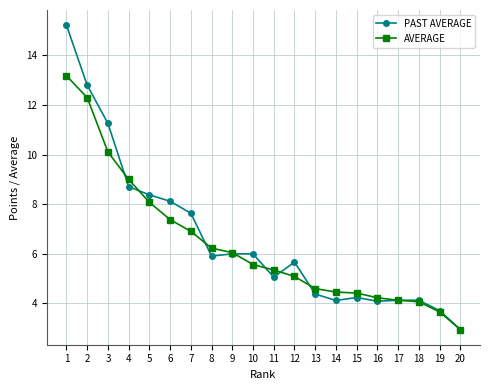

Which label corresponds to the smallest value in the chart?

20